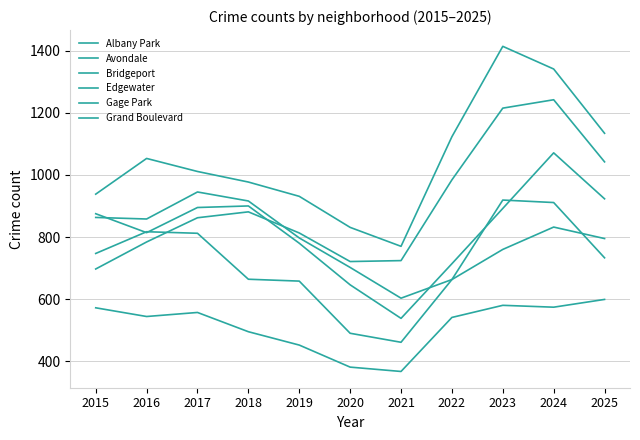

What is the value of the Edgewater point at the 10th from the left?

1242